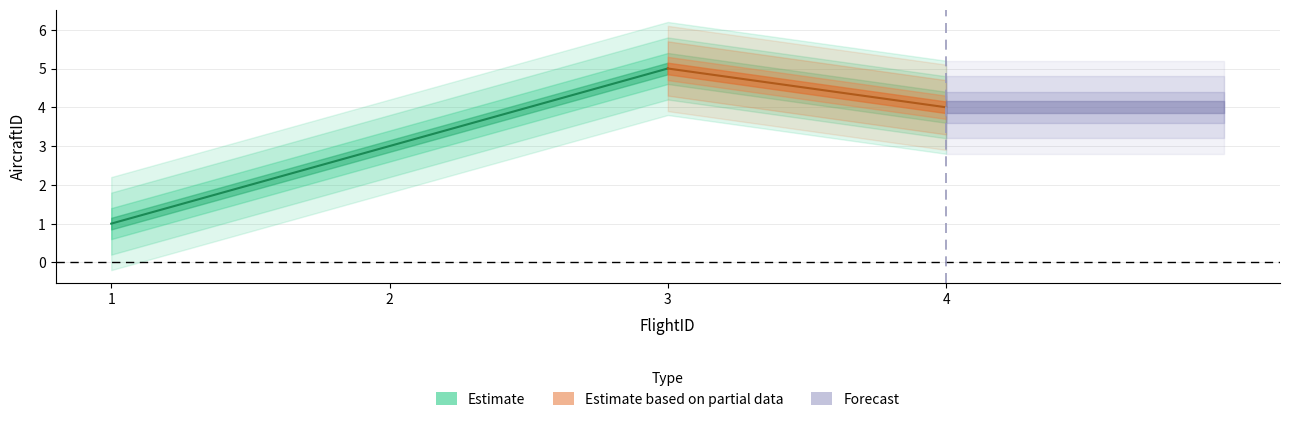

Reading left to right, transcribe all the data shown in this chart.

1=1	2=3	3=5	4=4